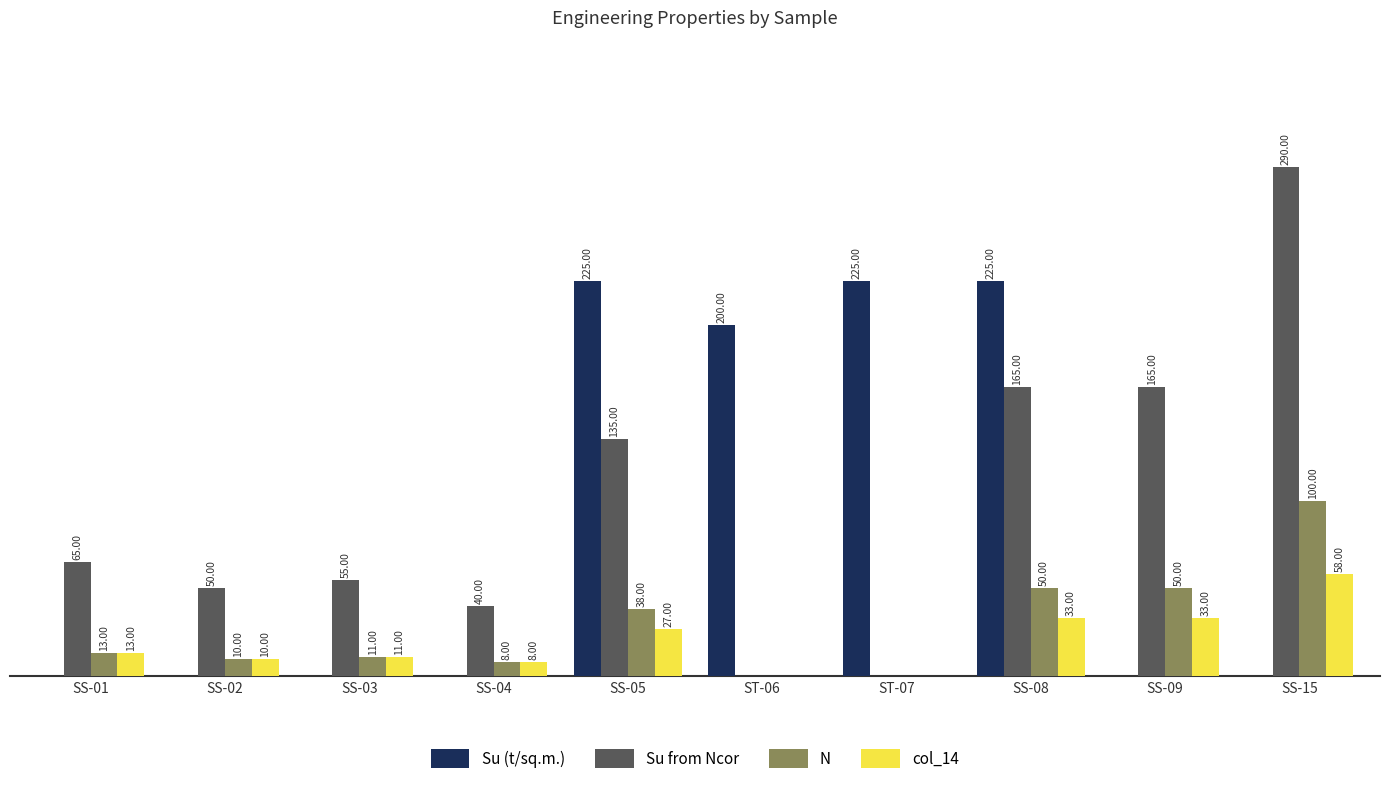

At which category is the sum across all series the highest?

SS-08